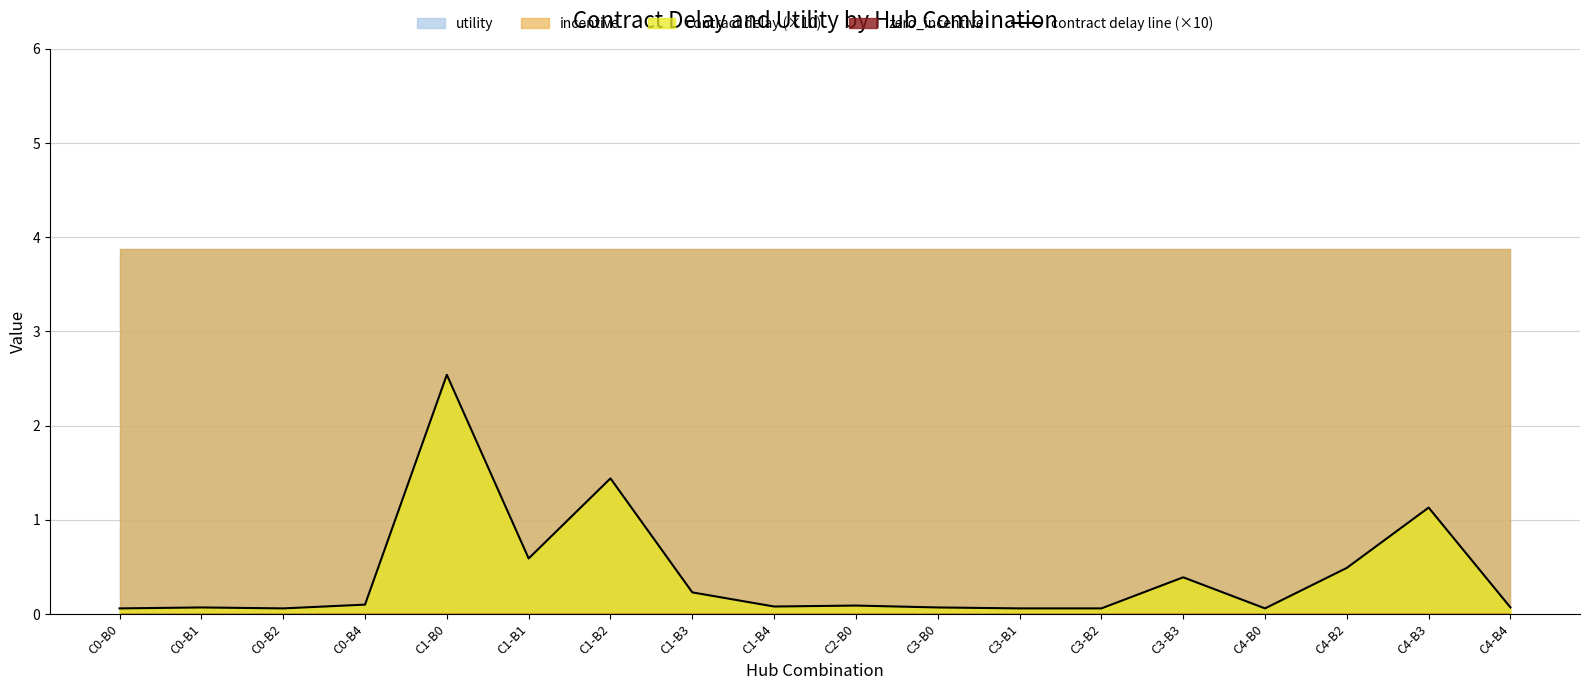

Rank the categories by value from highest to lowest.

C1-B0, C1-B2, C4-B3, C1-B1, C4-B2, C3-B3, C1-B3, C0-B4, C2-B0, C1-B4, C0-B1, C3-B0, C4-B4, C0-B0, C0-B2, C3-B1, C3-B2, C4-B0